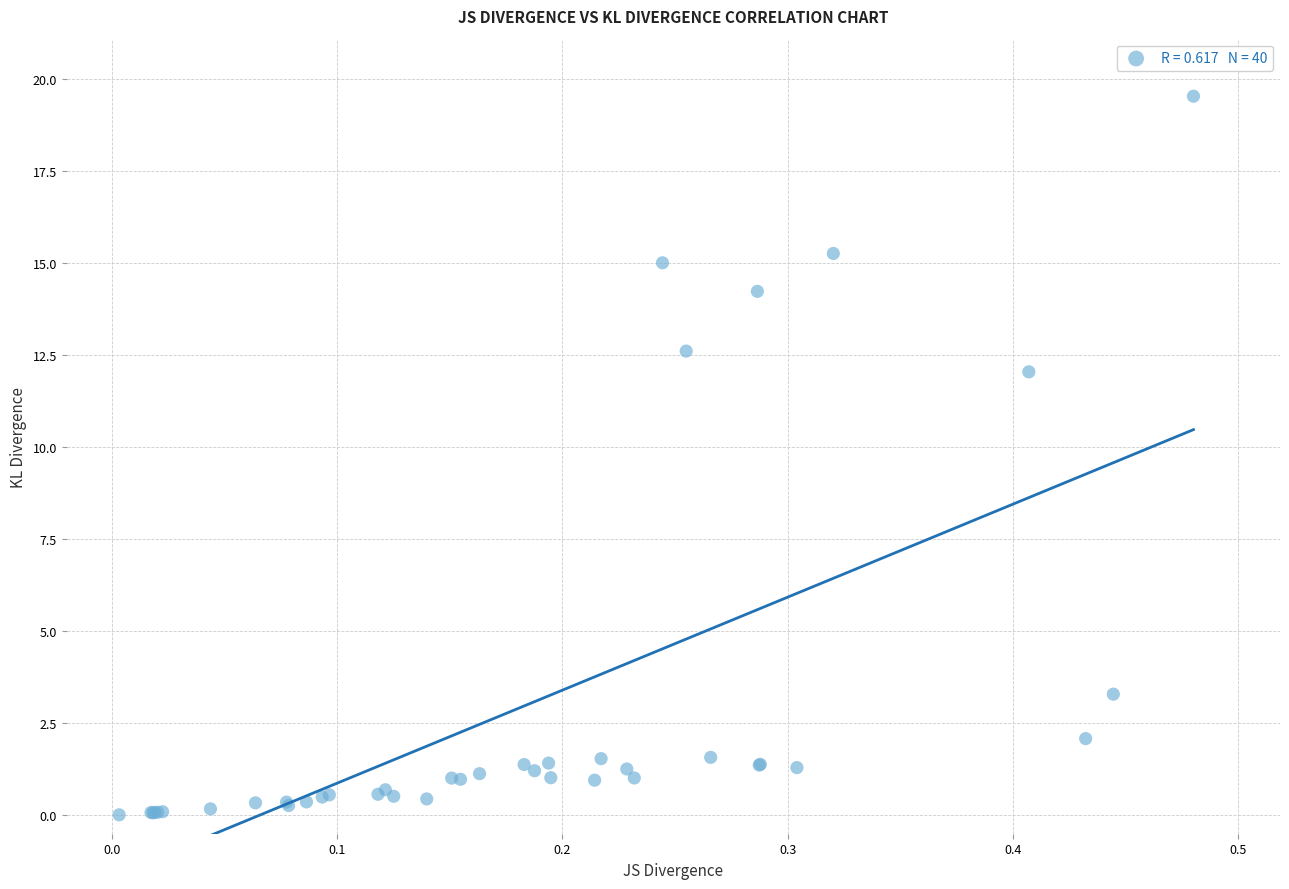

What Y value in the scatter plot is closest to 9?

12.0